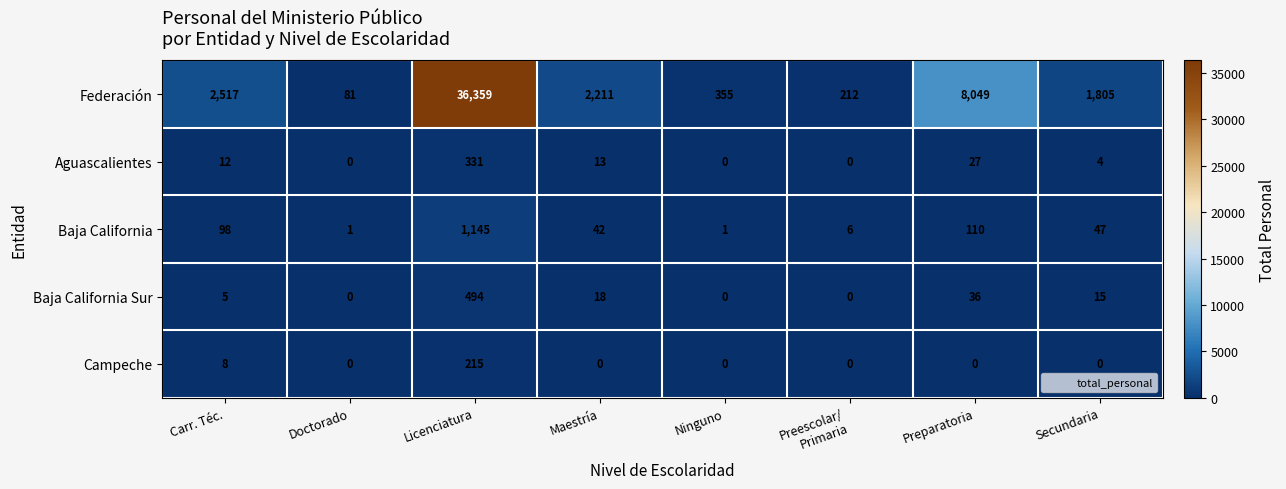

What is the difference between the maximum and minimum values in the Campeche series?

215